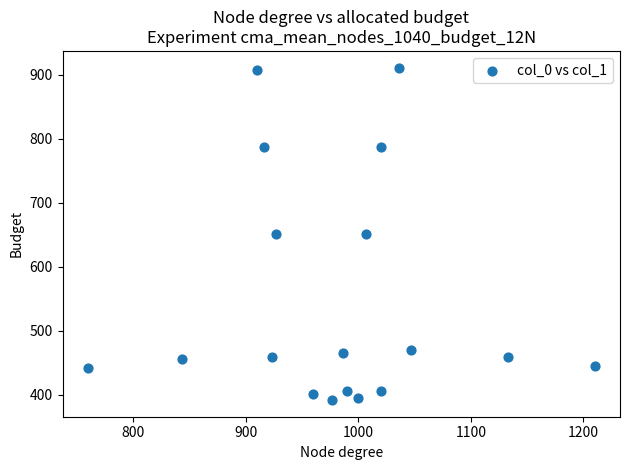

What is the range of X values (max minus min)?

450.0